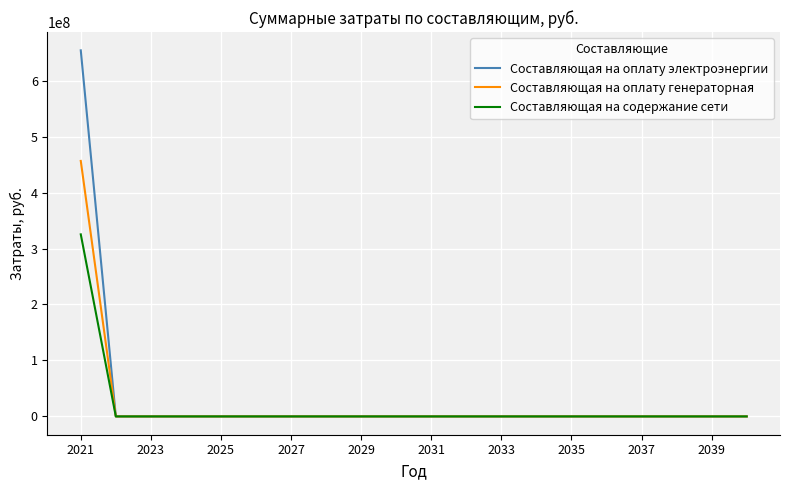

What is the maximum value shown in the chart?

654049327.5